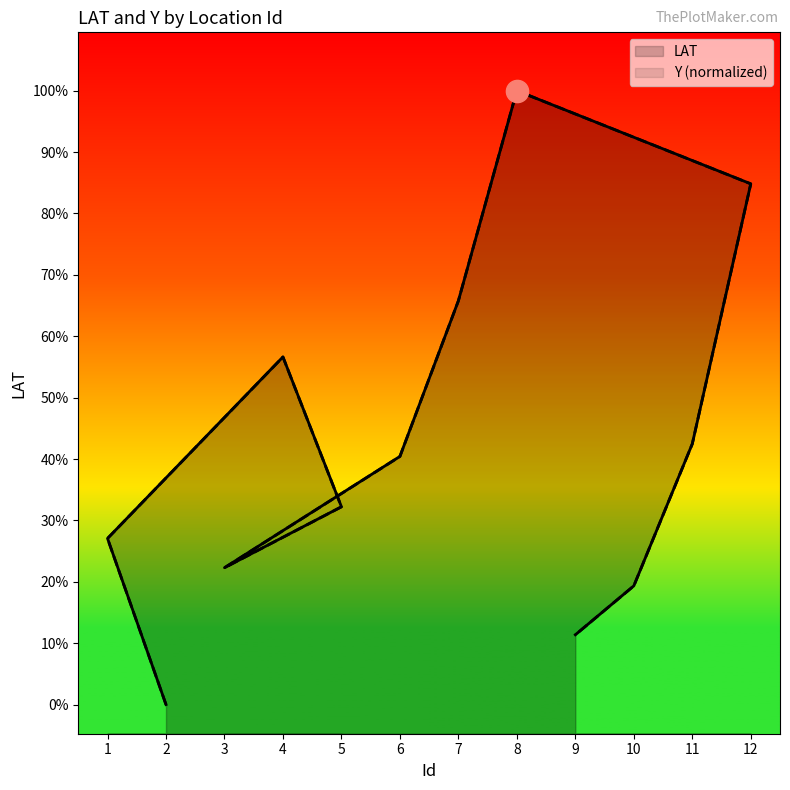

At which category does LAT reach its first local valley?

3